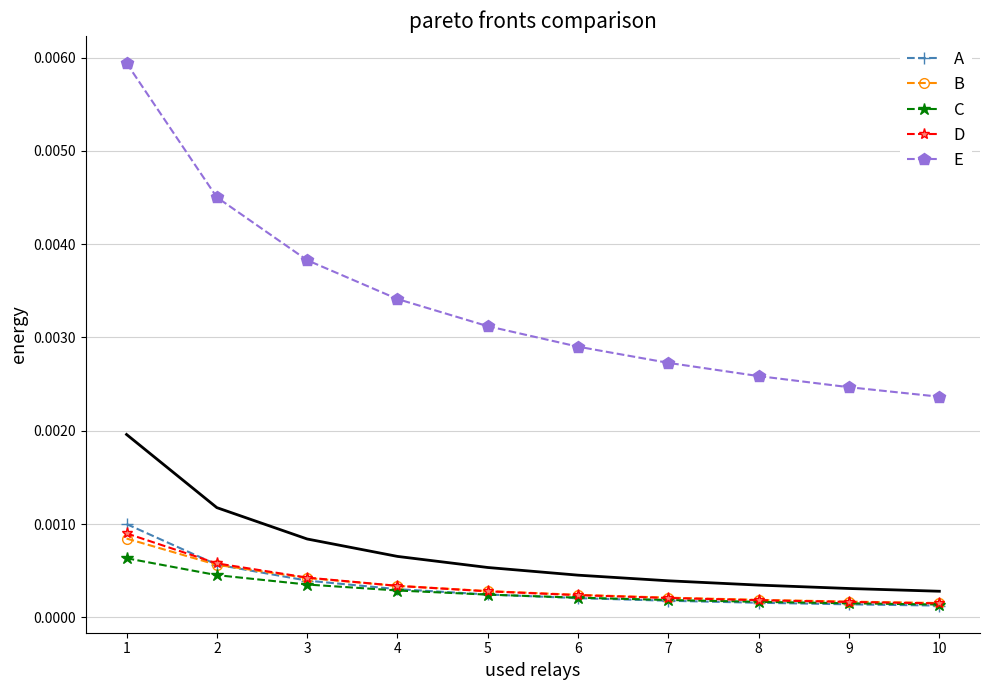

Between which two adjacent categories do A and D first intersect?

1 and 2